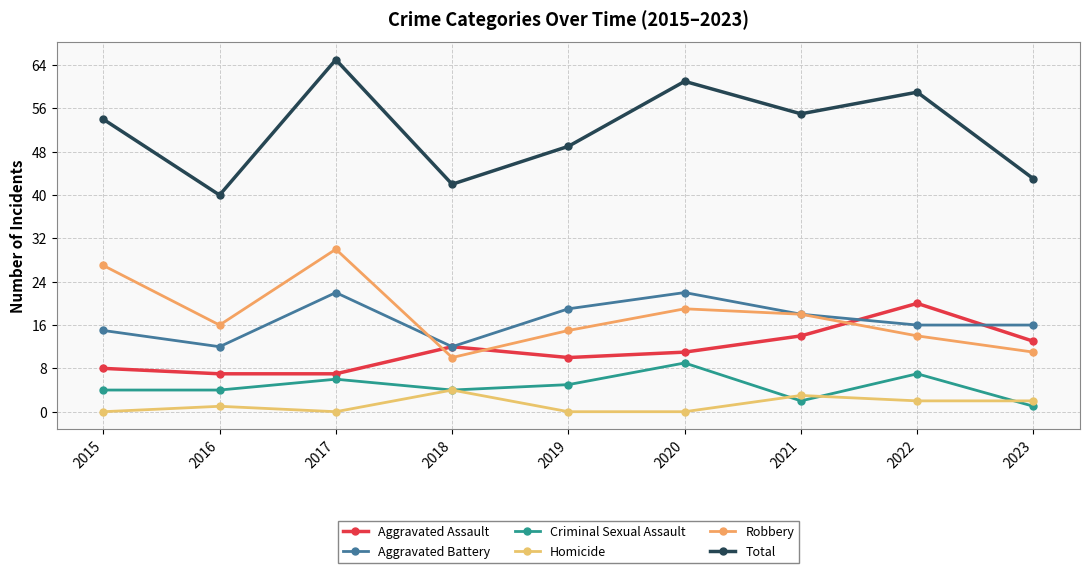

What is the maximum value for Aggravated Battery?

22